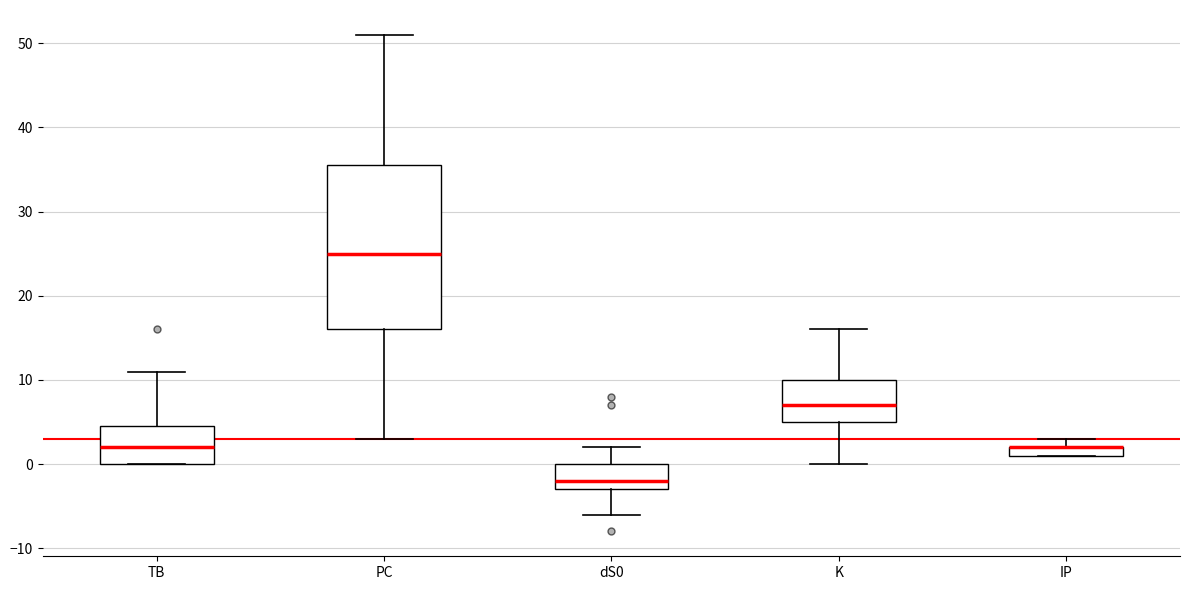

Where is the lower edge of the box for IP on the y-axis? The values are not printed on the chart, so give them approximately, as read against the axis.

1